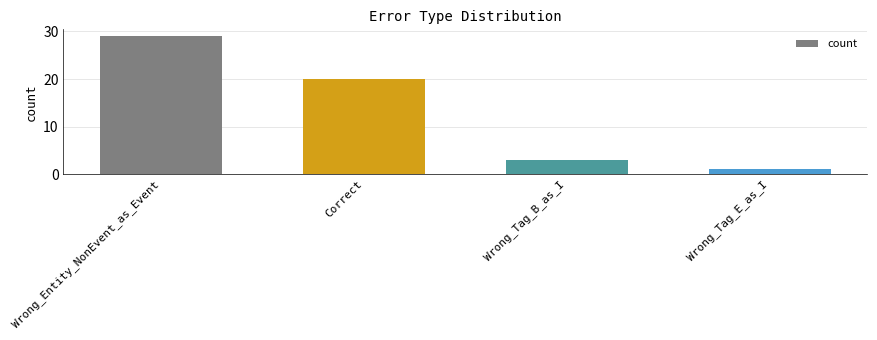

Approximately how many times larger is the value at Wrong_Tag_E_as_I compared to Correct?

0.1